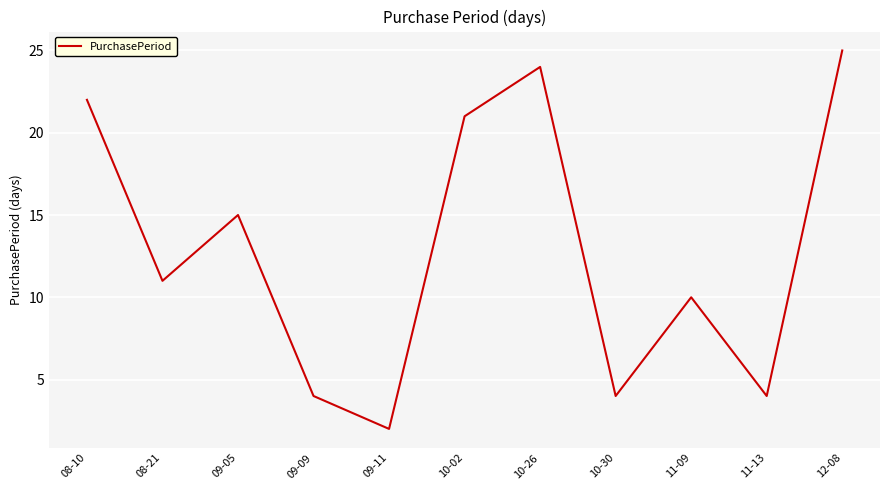

What is the maximum value shown in the chart?

25